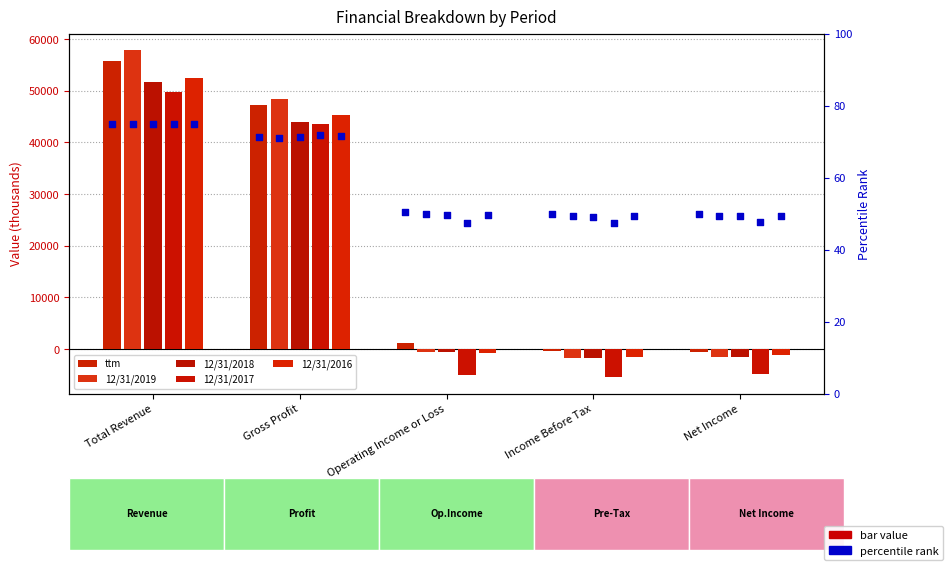

At how many categories does at least one series exceed 6814?

2